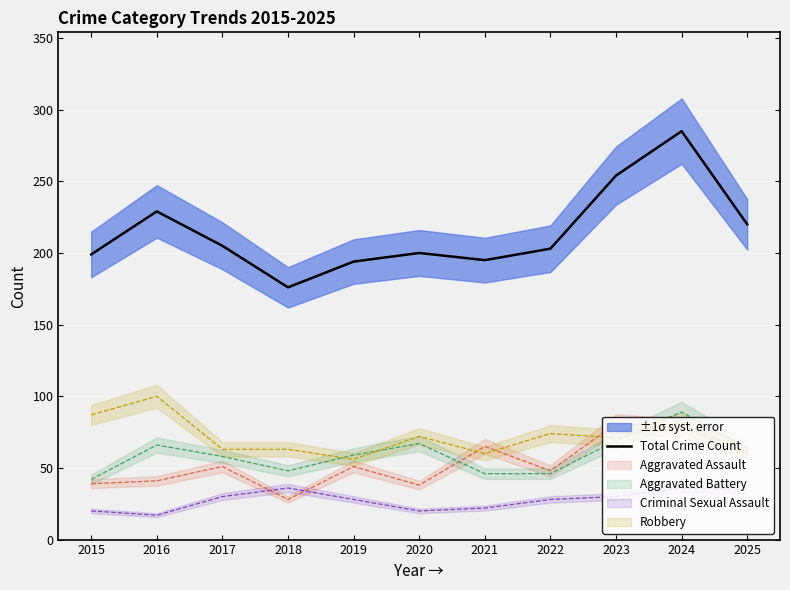

What is the maximum value shown in the chart?

285